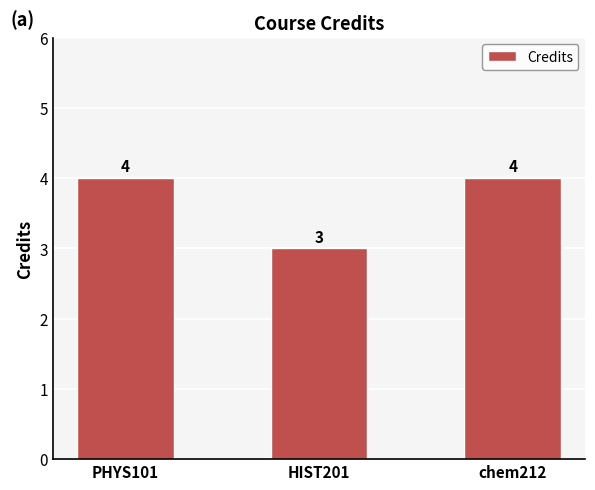

What is the change in value from HIST201 to chem212?

+1